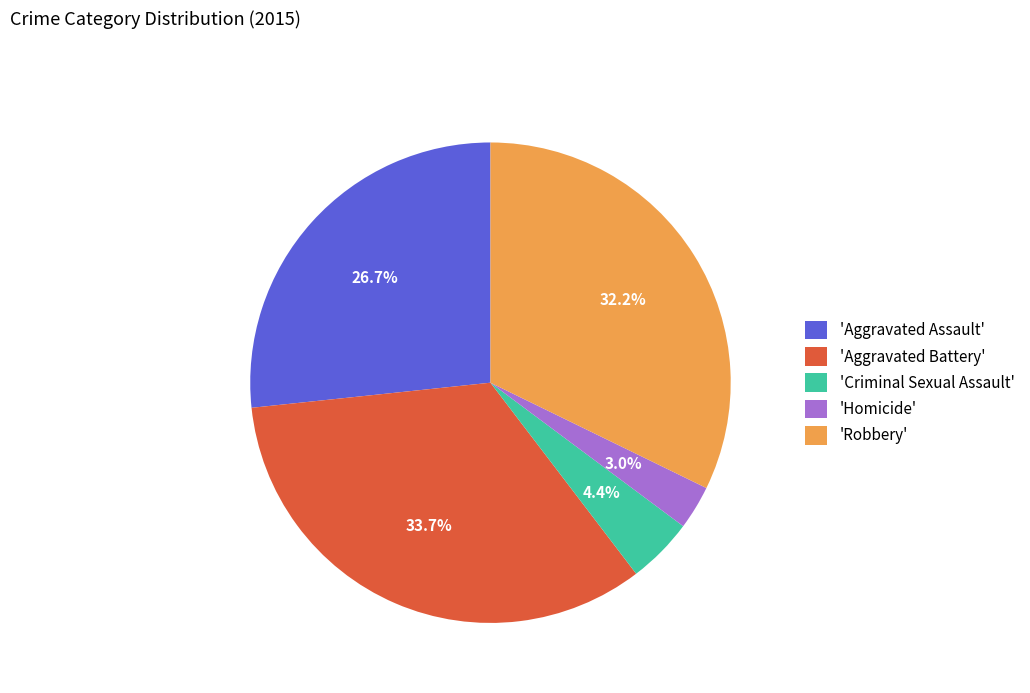

What percentage is NOT represented by 'Homicide'?

97.0%